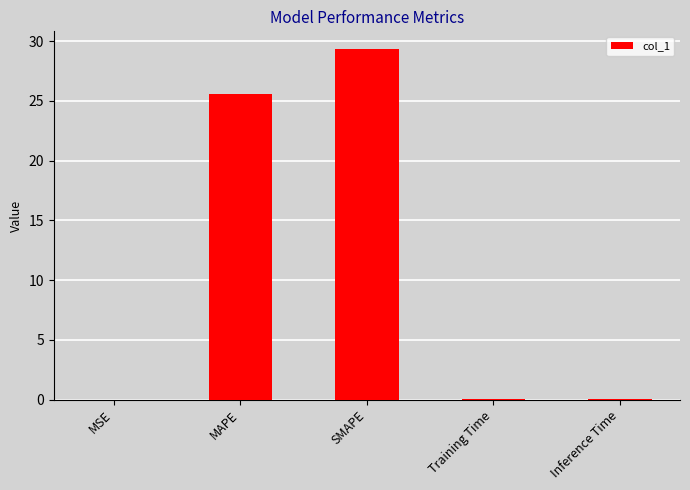

What is the greatest value displayed?

29.4